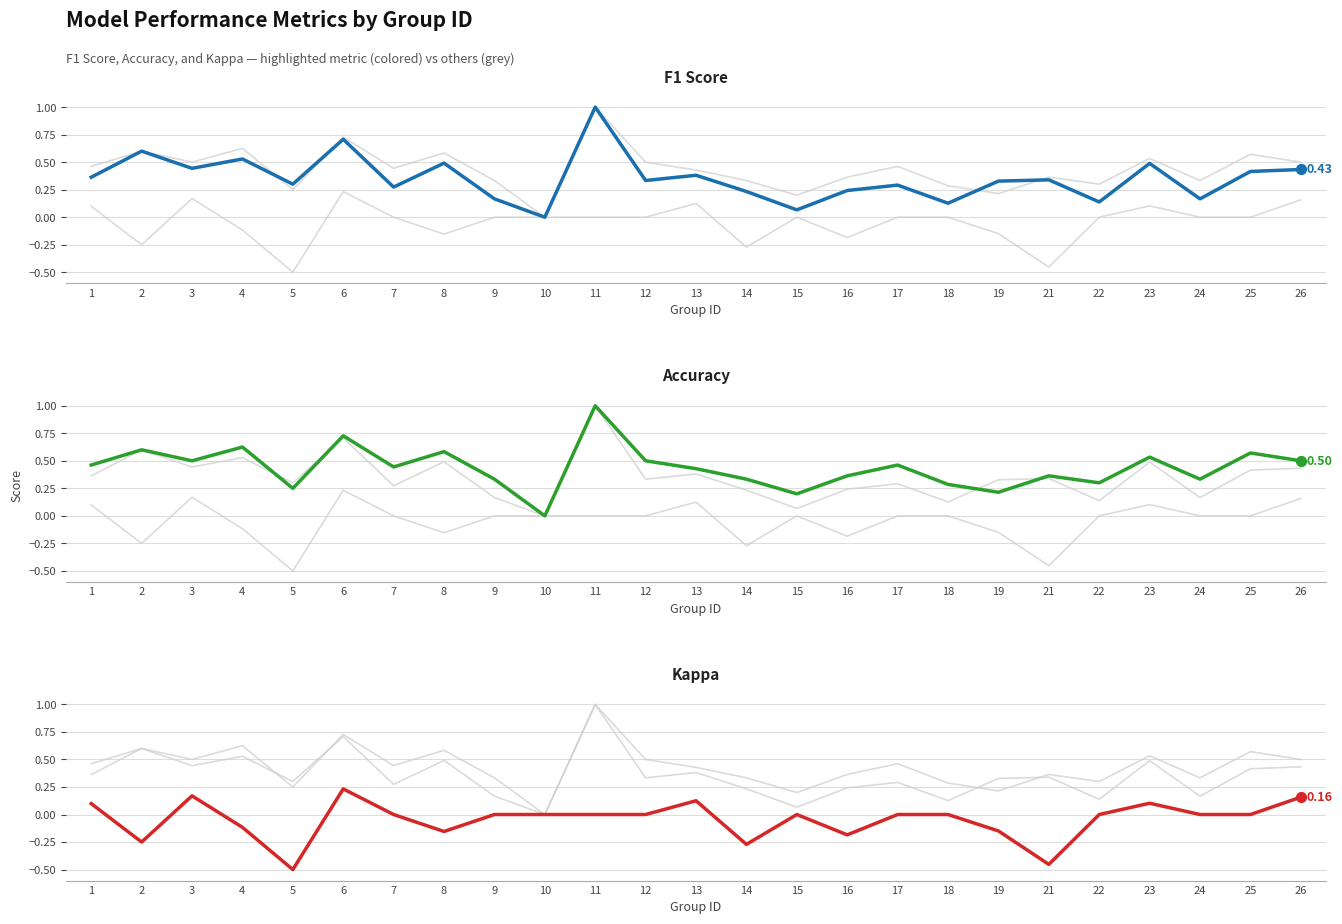

At how many categories does at least one series exceed 0?

24